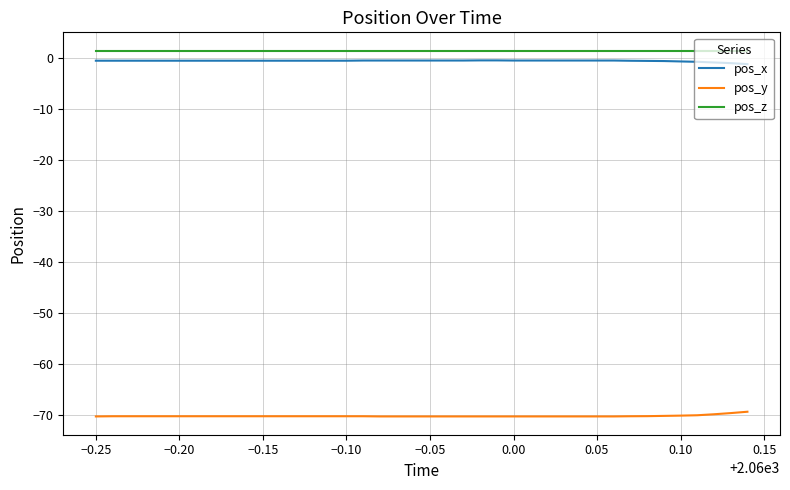

How many distinct data groups are displayed?

3